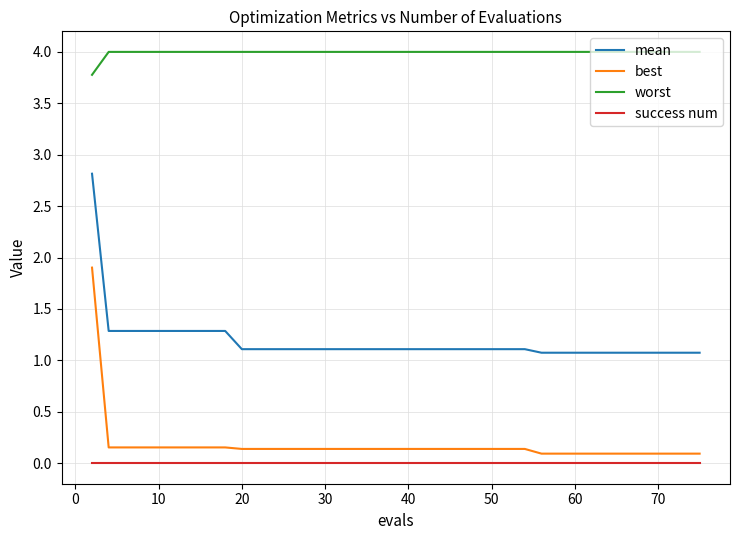

List the series in order of their peak value, highest first.

worst, mean, best, success num